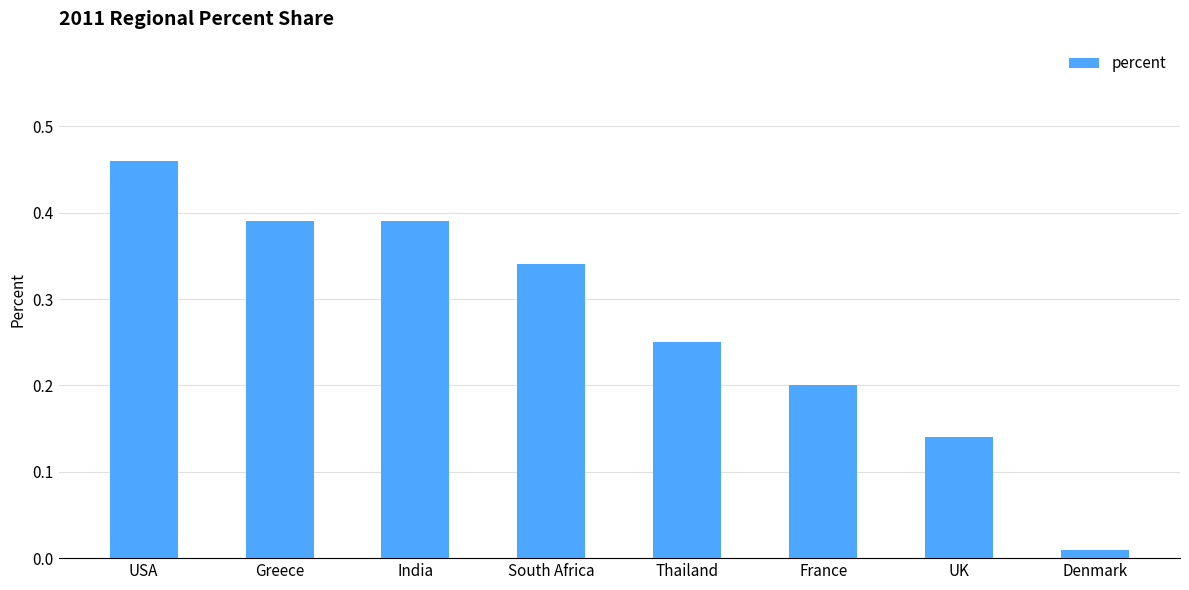

Which label corresponds to the largest value in the chart?

USA